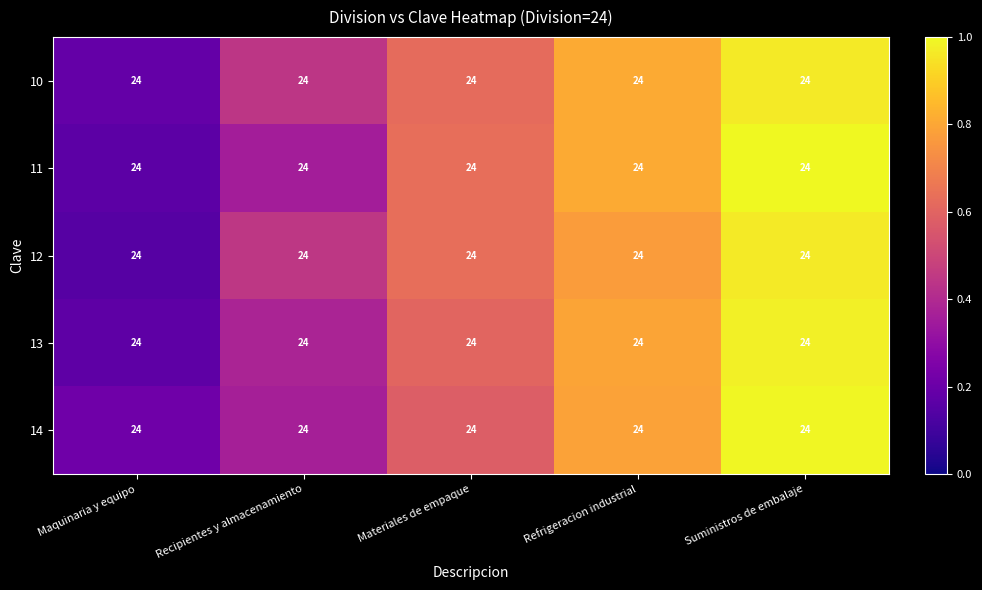

Rank the categories by 11 value from highest to lowest.

Suministros de embalaje, Refrigeracion industrial, Materiales de empaque, Recipientes y almacenamiento, Maquinaria y equipo